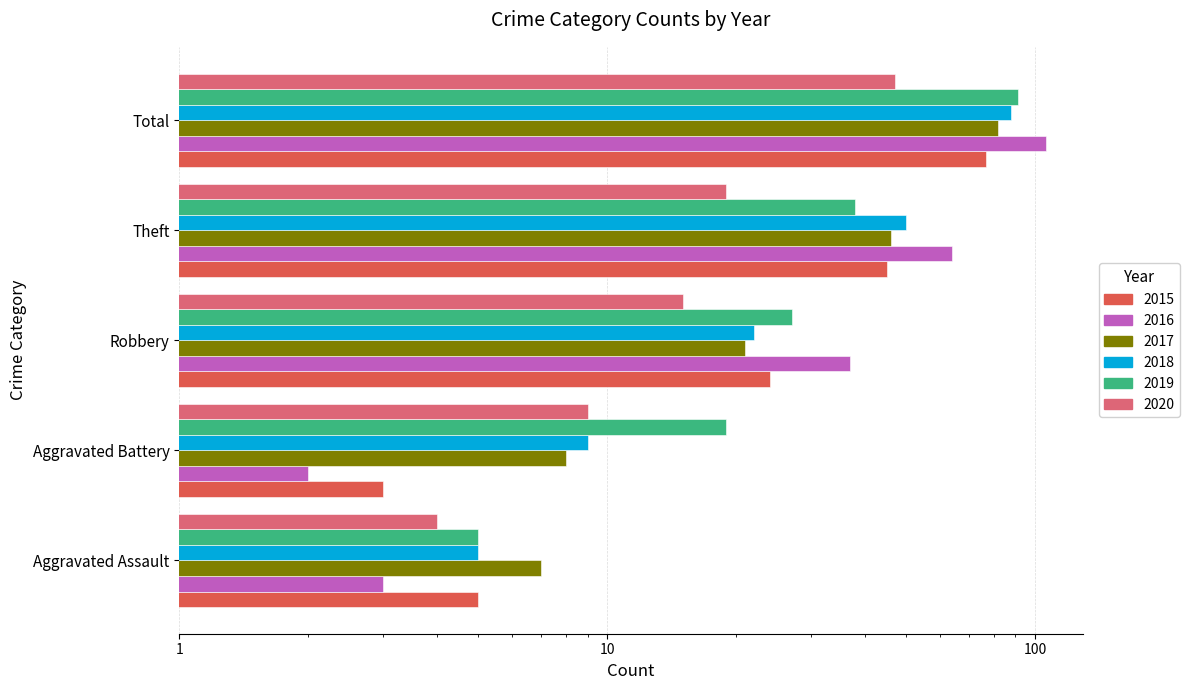

Which series has the widest spread of values?

2016